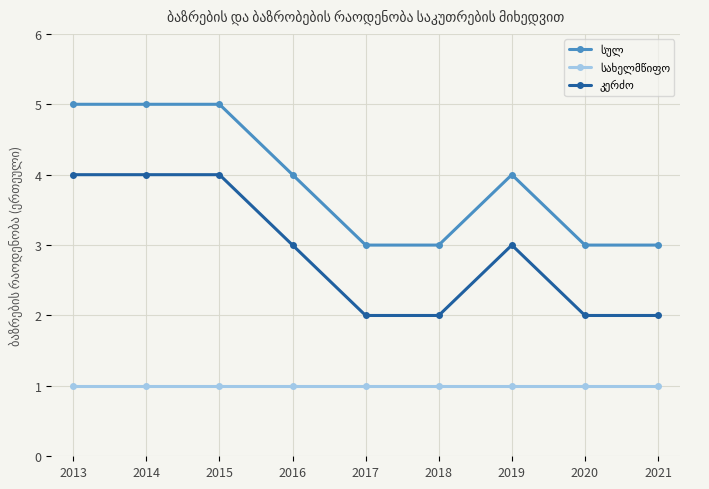

How many data points does each series have?

9